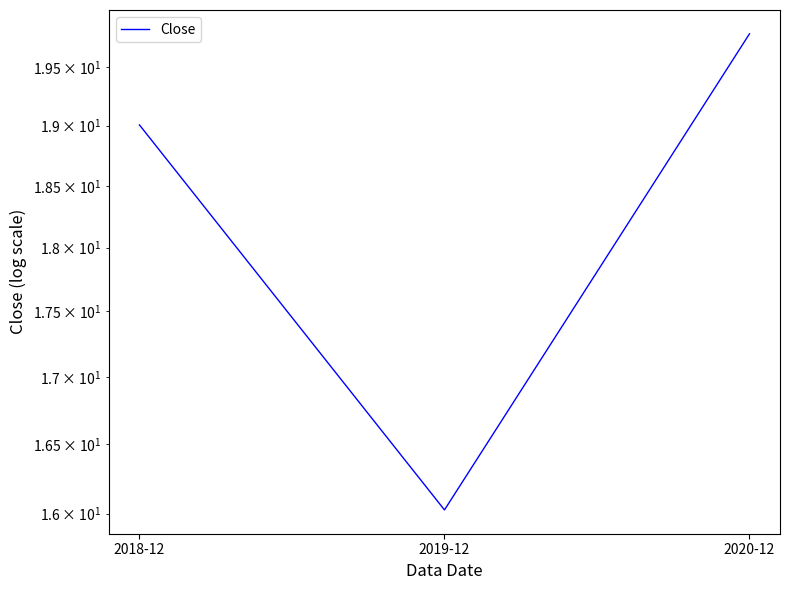

How many lines are shown in the chart?

1